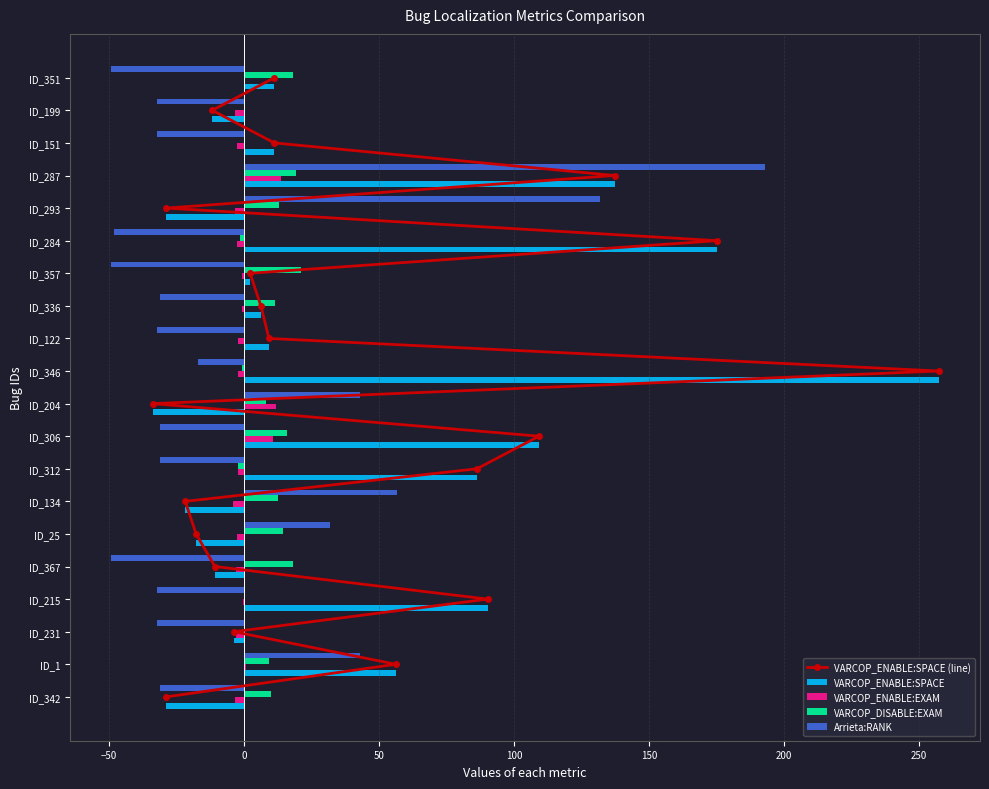

At which label does Arrieta:RANK reach its peak?

ID_287